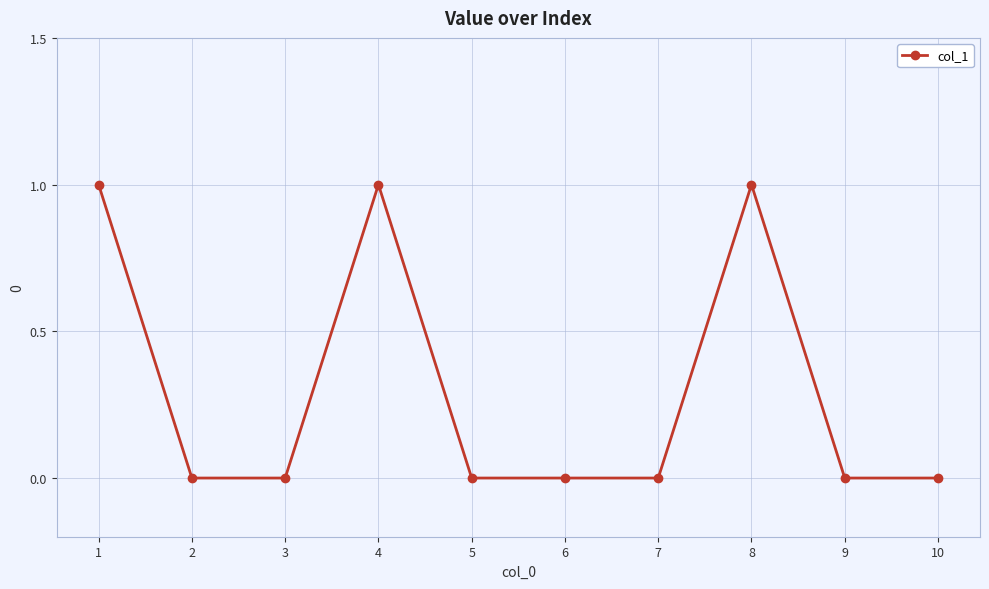

Count the number of data series in this chart.

1